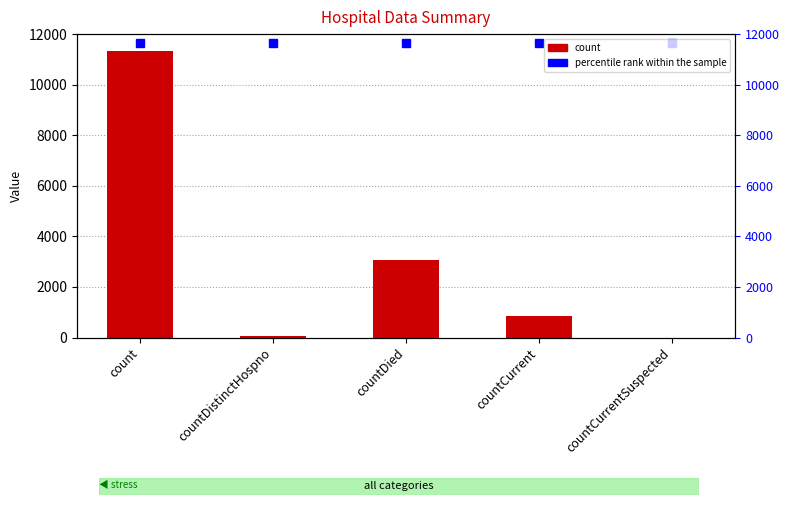

Which category has the lowest value across all series?

countCurrentSuspected